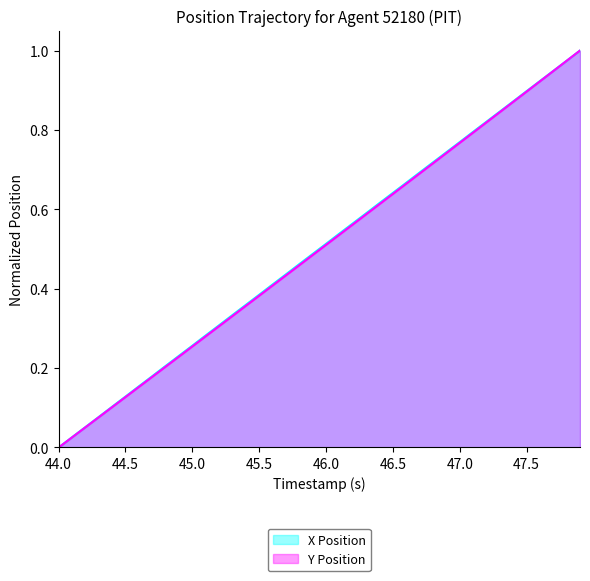

What is the label of the 9th point from the left?

44.8